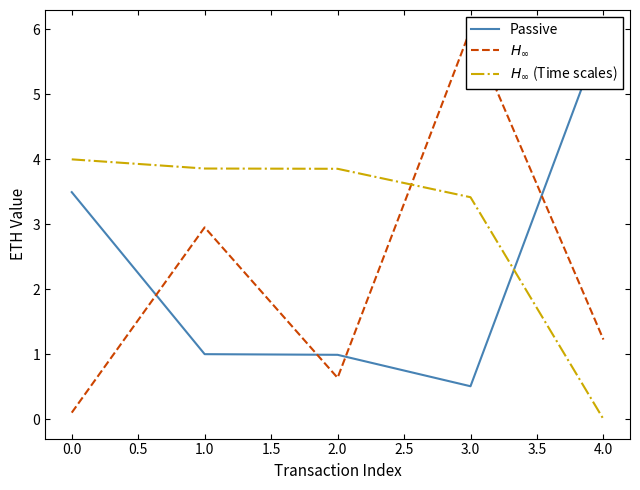

How many data points in $H_\infty$ (Time scales) are above 3?

4